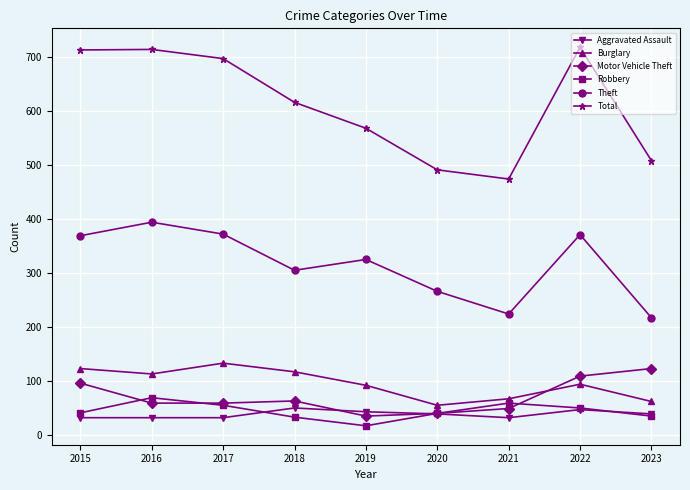

Which series has the largest total across all categories?

Total